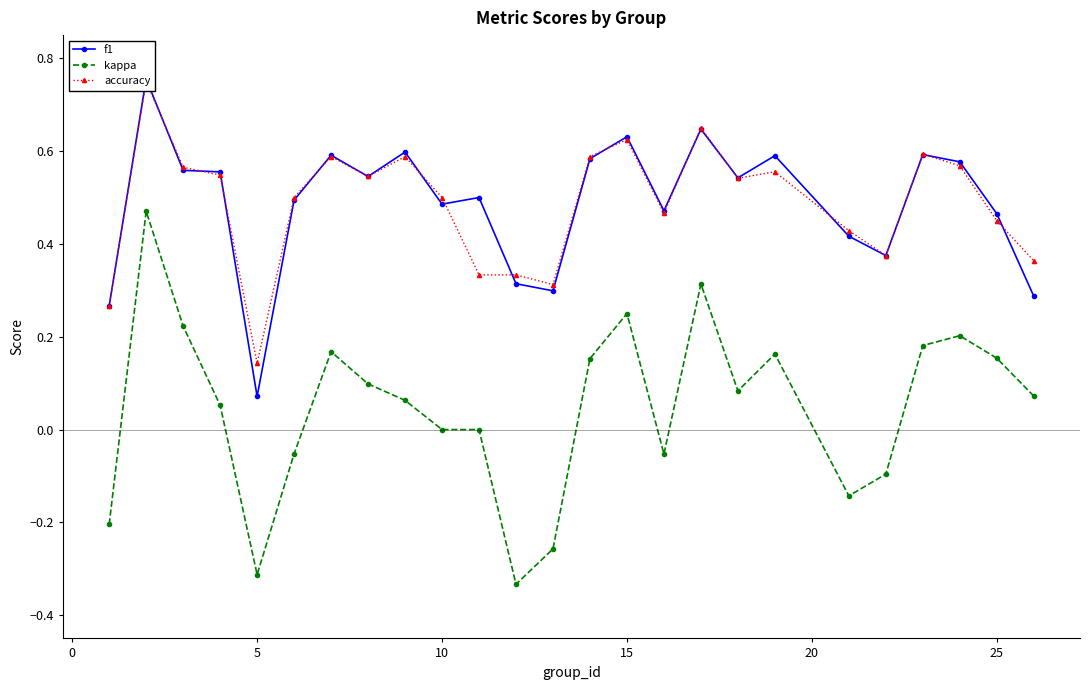

Is it true that kappa equals -0.5 at 10?

False